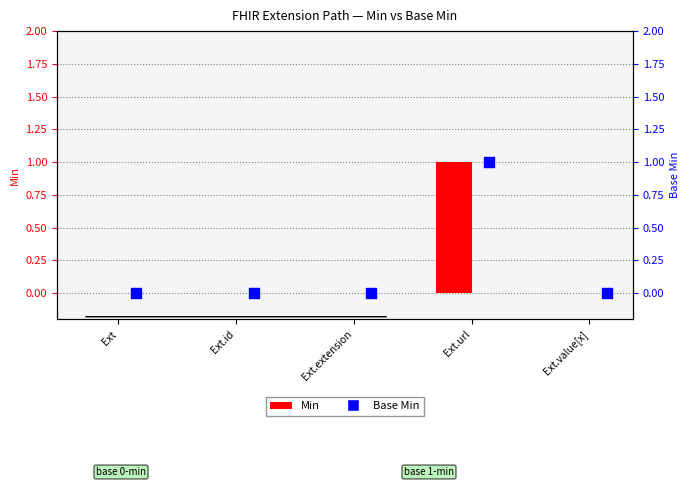

Which series contains the highest Y value?

Min